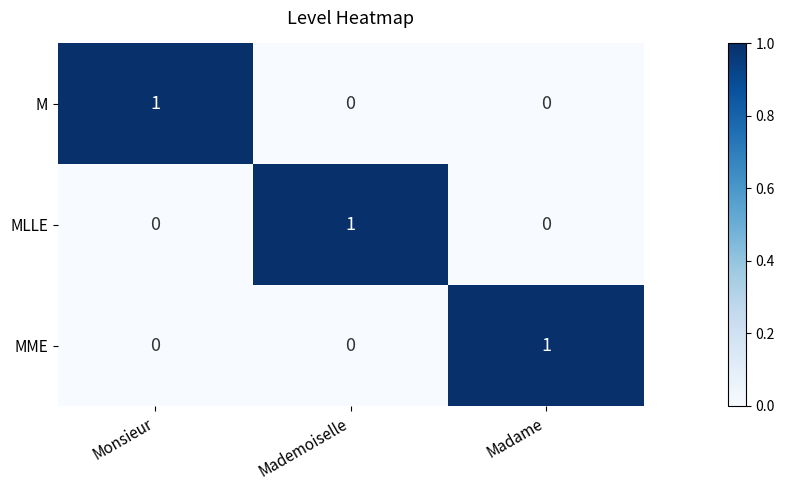

Count the MME values in the range 0 to 1.

3